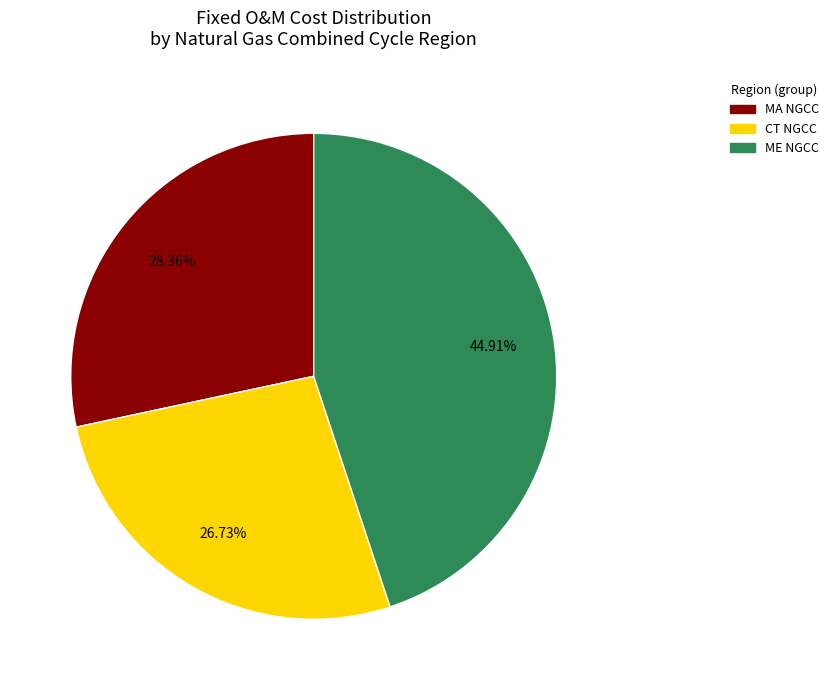

Is there any slice that represents more than half of the pie?

No